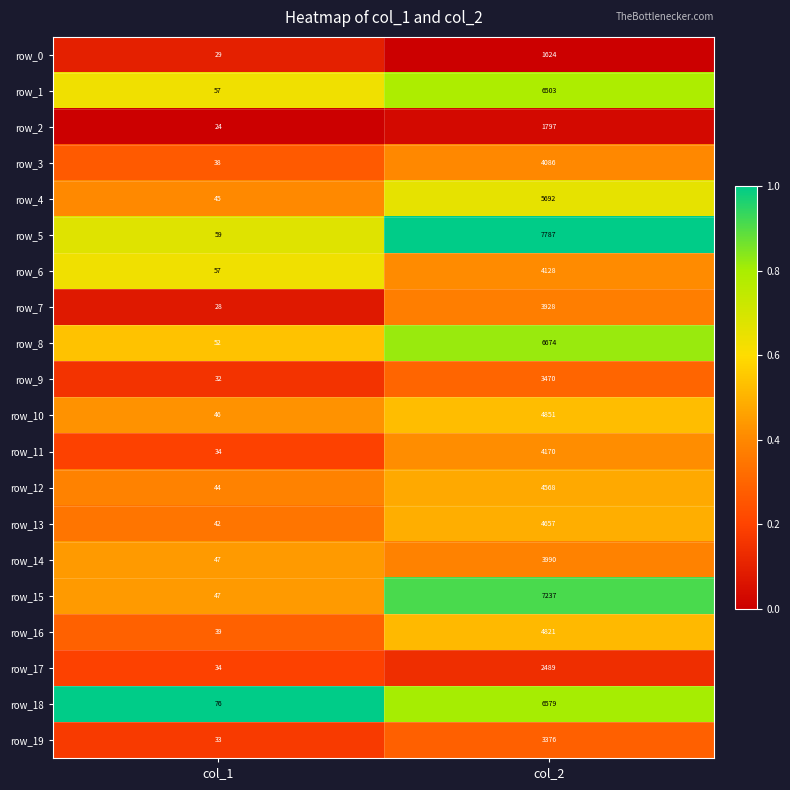

What is the difference between the row_6 values at col_2 and col_1?

4071